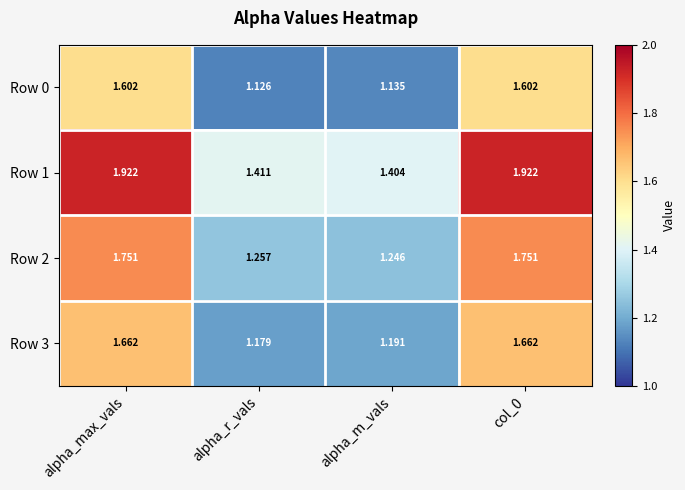

Is the value of Row 0 at col_0 greater than the value of Row 2 at alpha_max_vals?

No